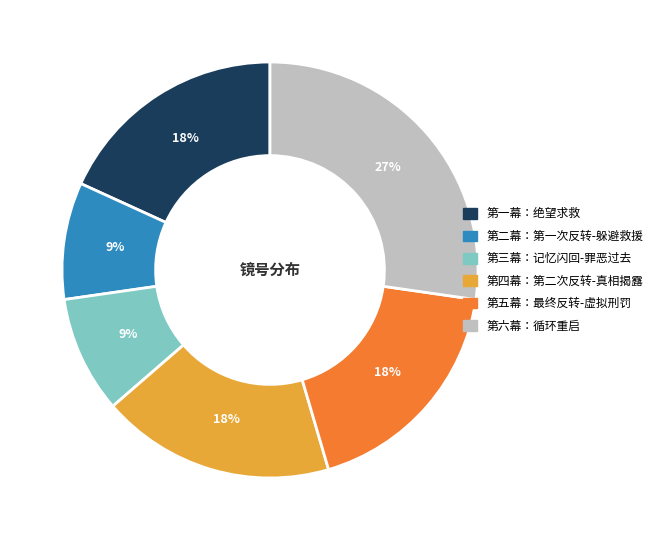

What is the largest slice in the pie chart?

第六幕：循环重启